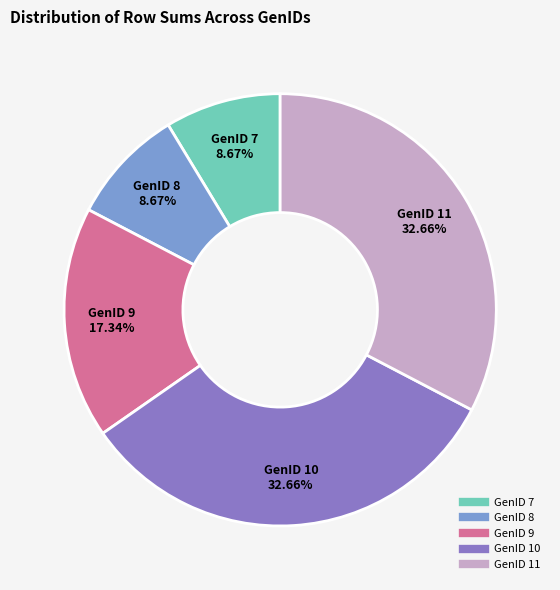

What is the ratio of the value at GenID 9 to the value at GenID 8?

2.0